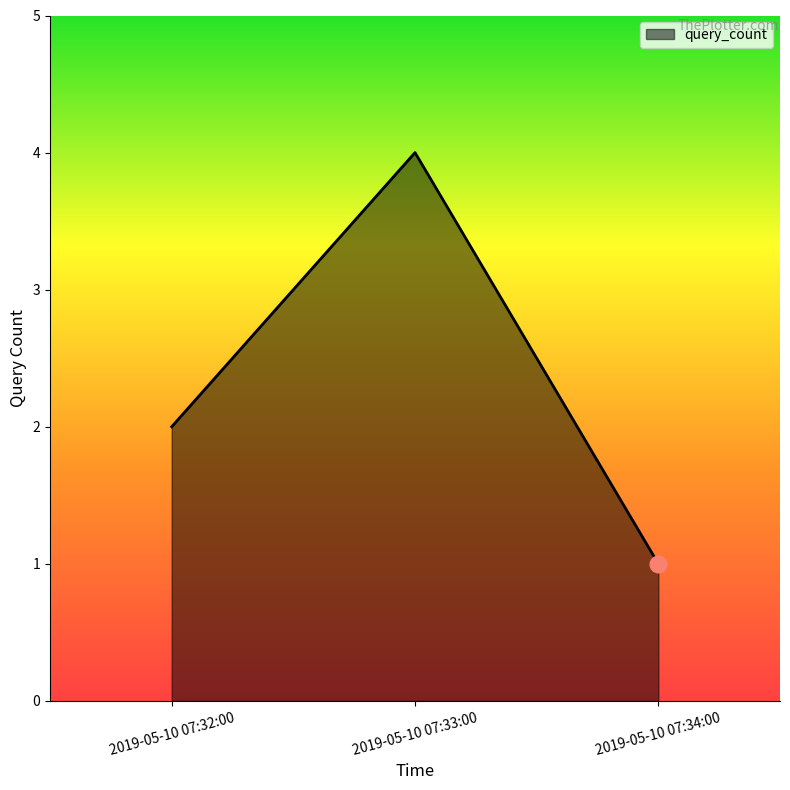

Reading right to left, list all the values displayed in this chart.

1	4	2